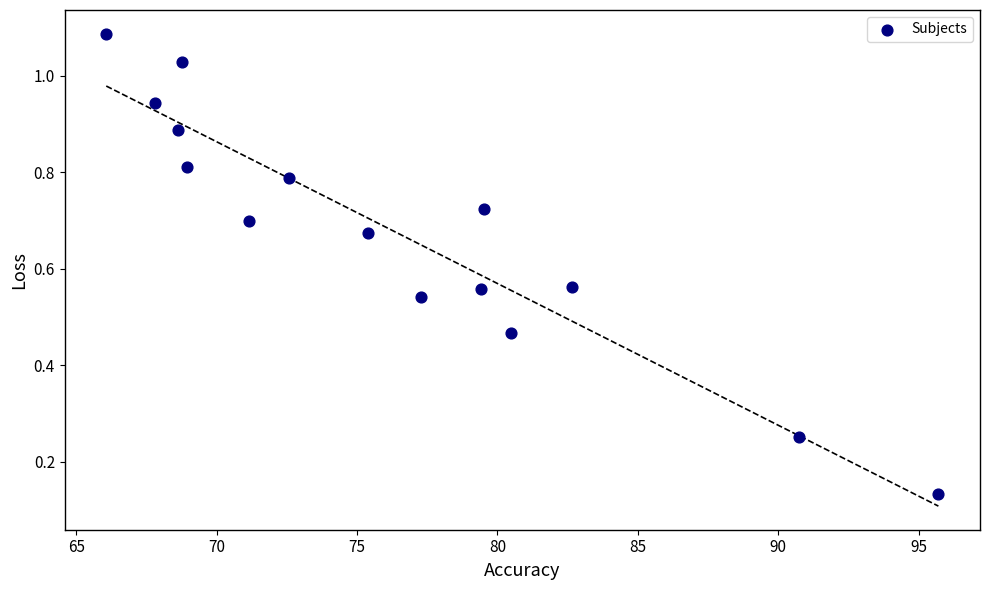

What is the range of X values (max minus min)?

29.6